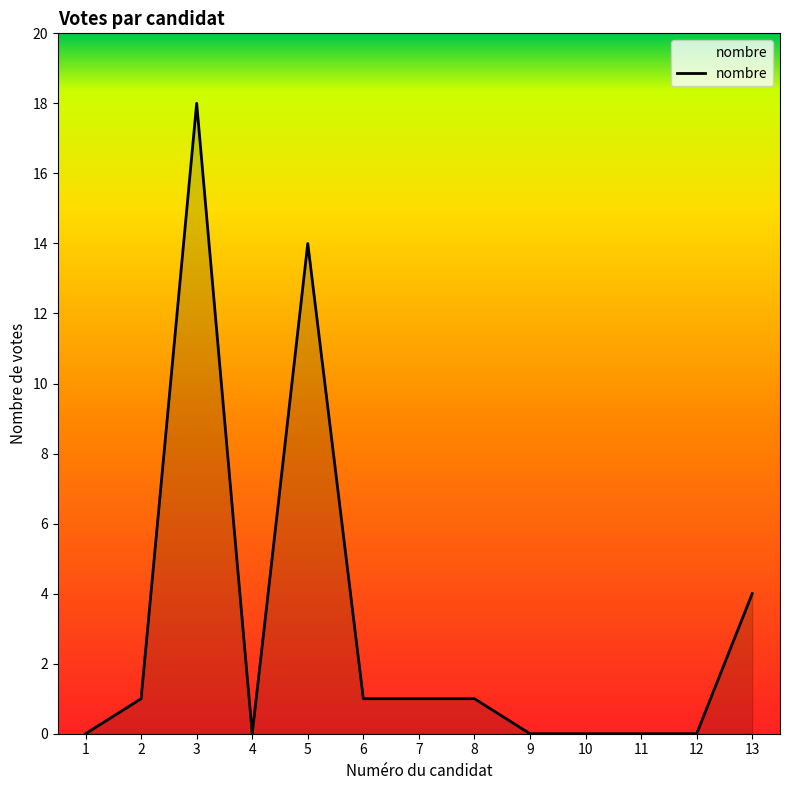

Does the chart have visible grid lines?

No